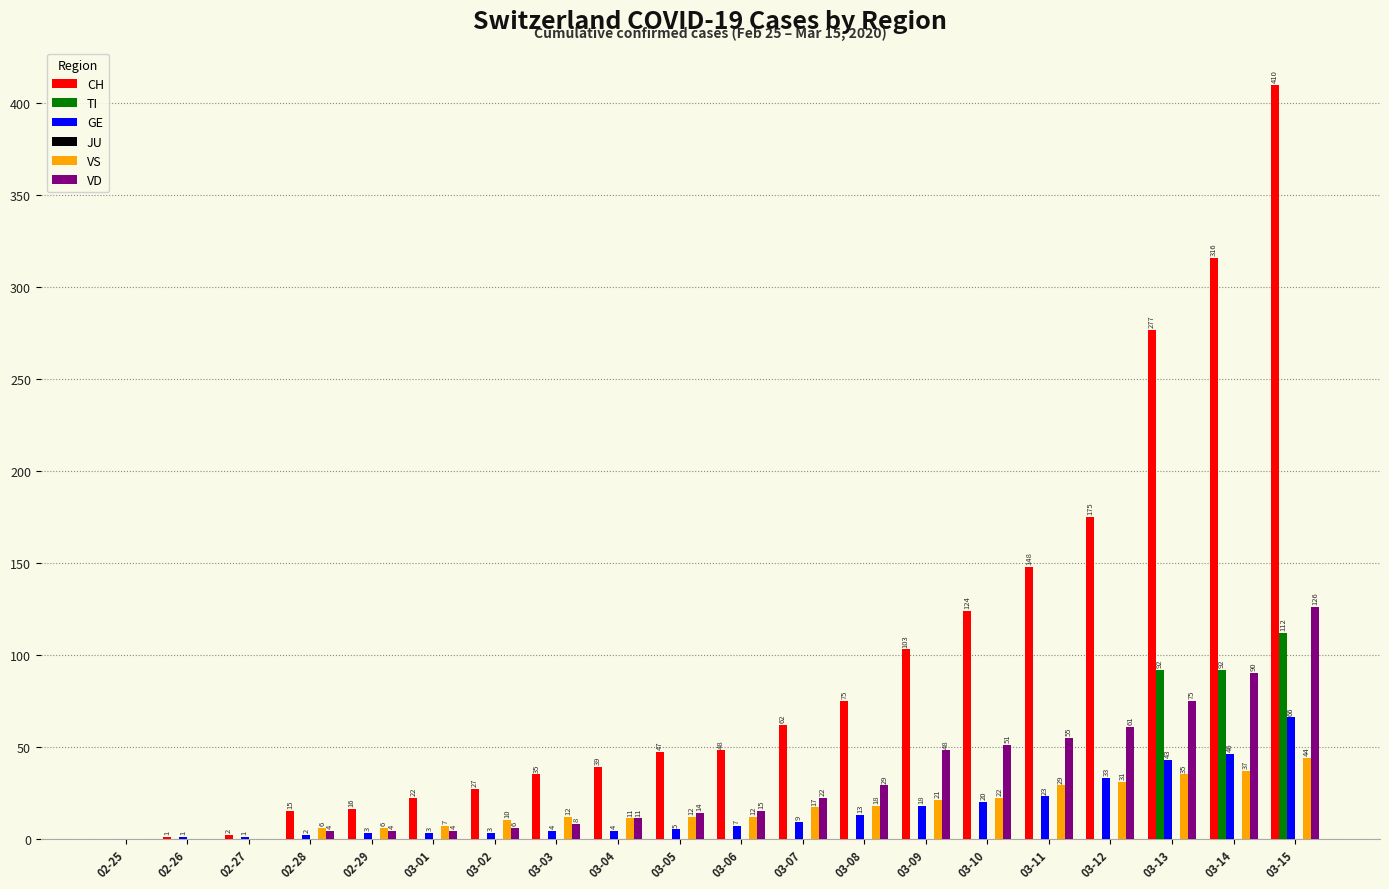

How many groups of bars are there?

20